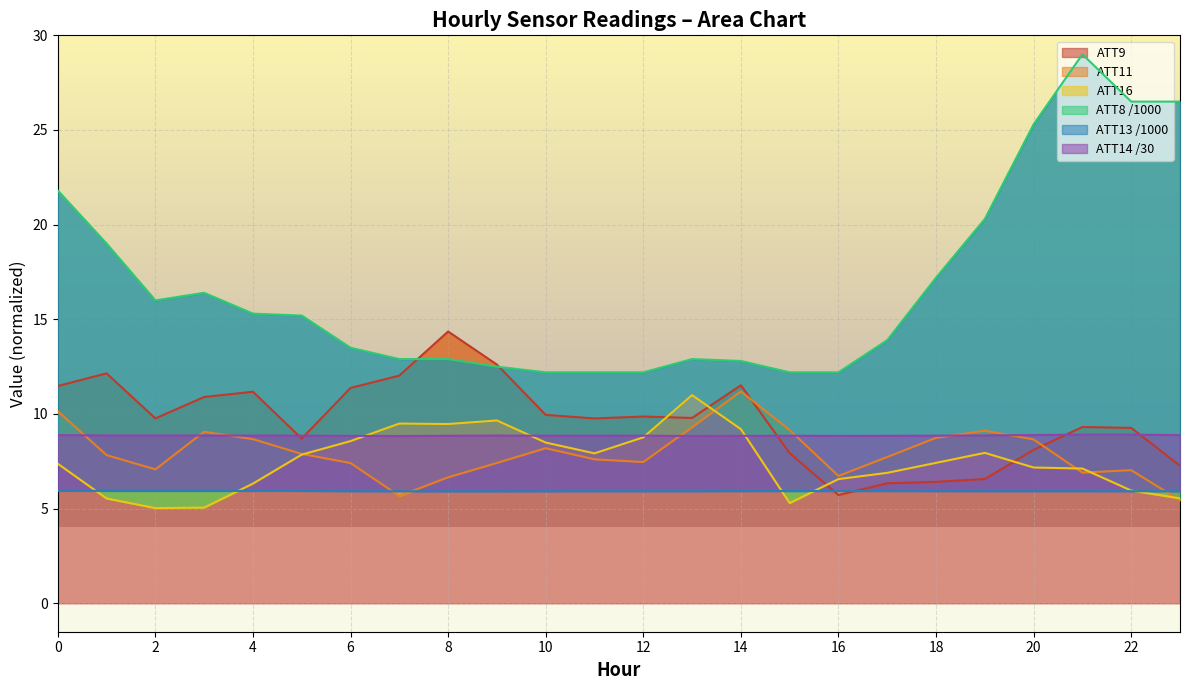

What is the maximum value shown in the chart?

29.0